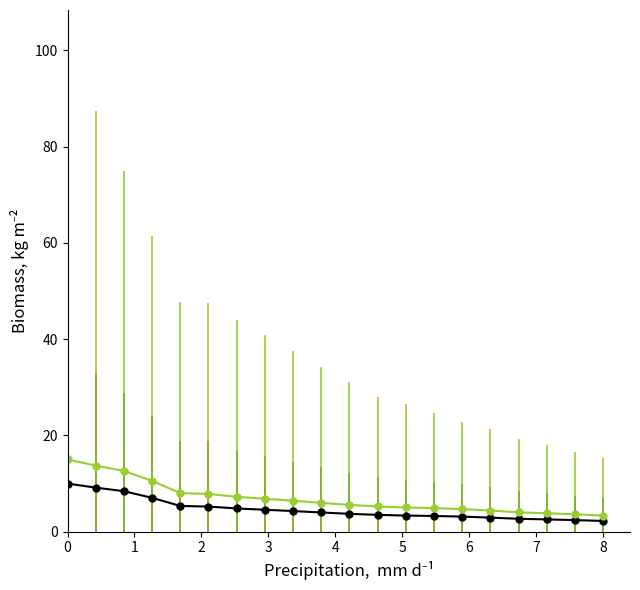

What is the greatest value displayed?

15.0